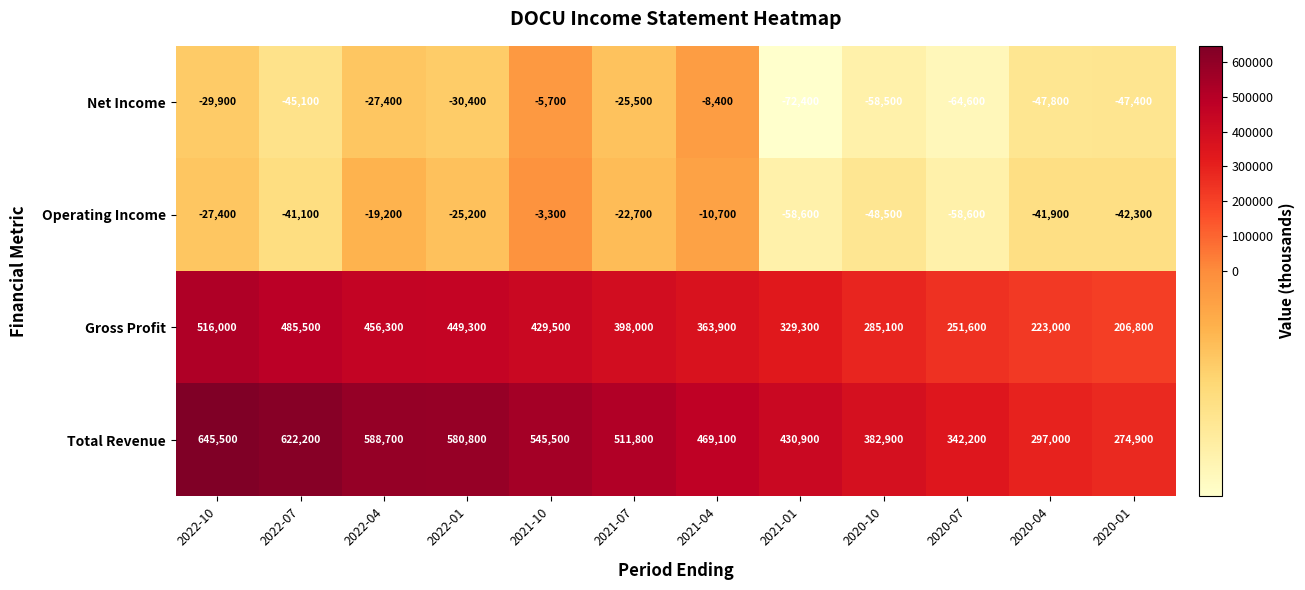

At which category does the chart reach its minimum across all series?

2021-01